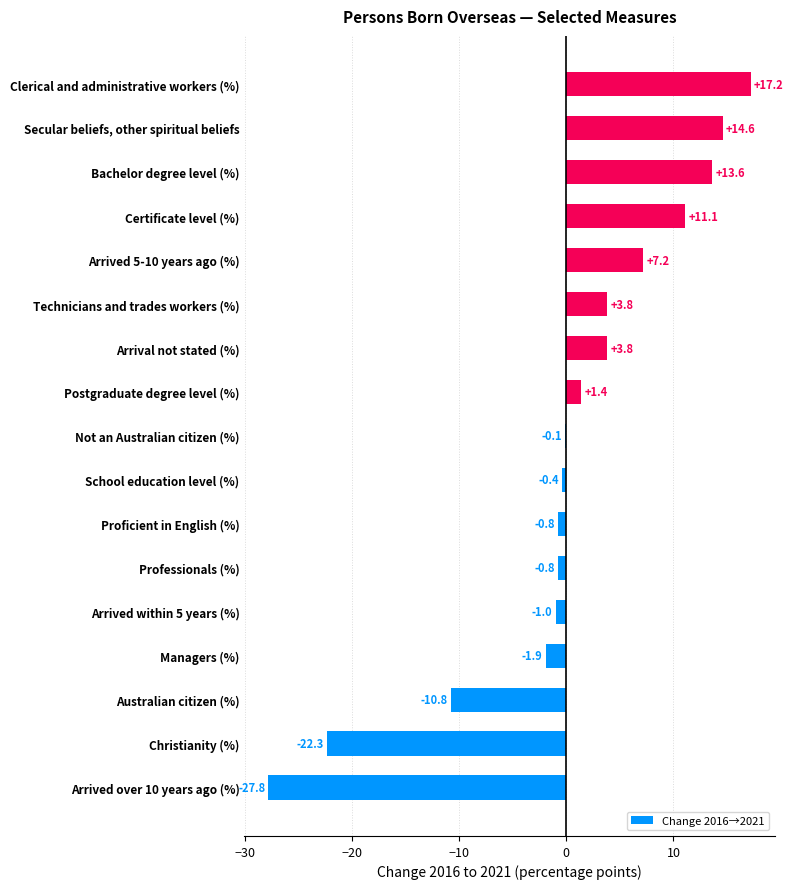

Approximately how many times larger is the value at Bachelor degree level (%) compared to Arrival not stated (%)?

3.6